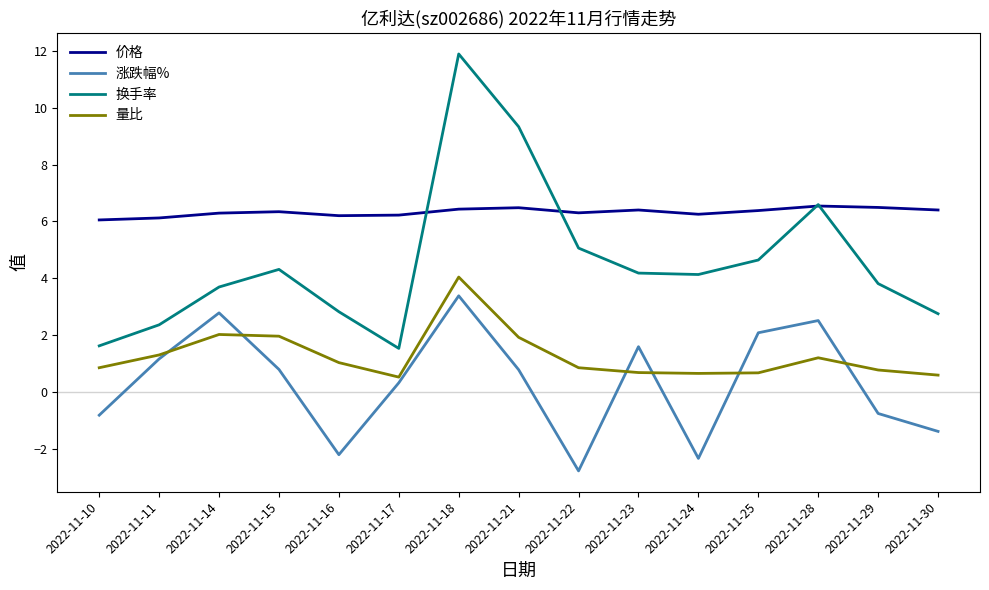

What is the difference between the maximum and minimum values in the 价格 series?

0.5